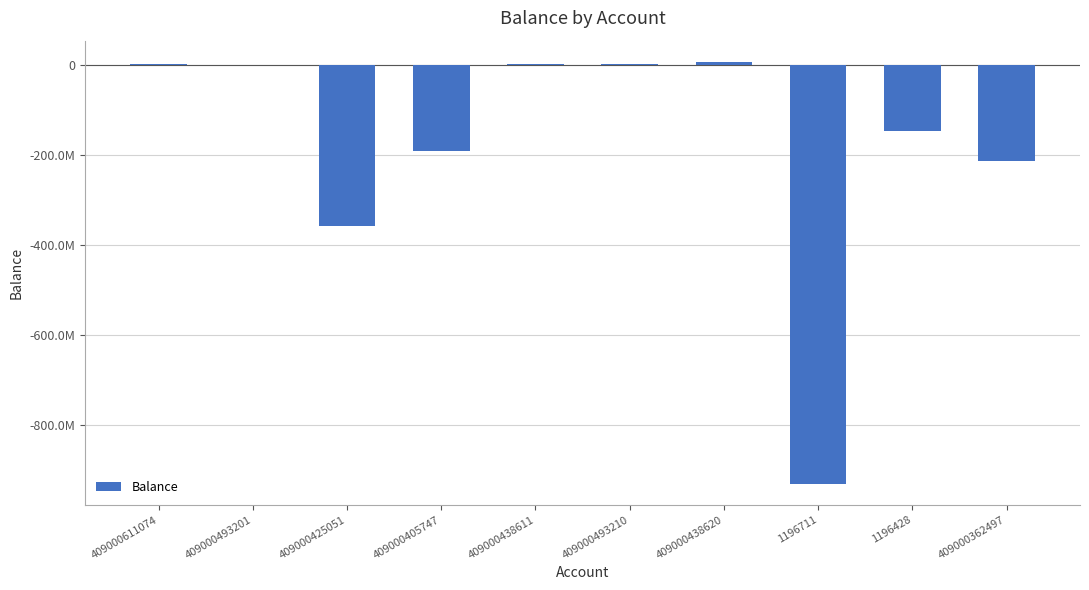

What is the value of the 8th bar from the left?

-929952468.6